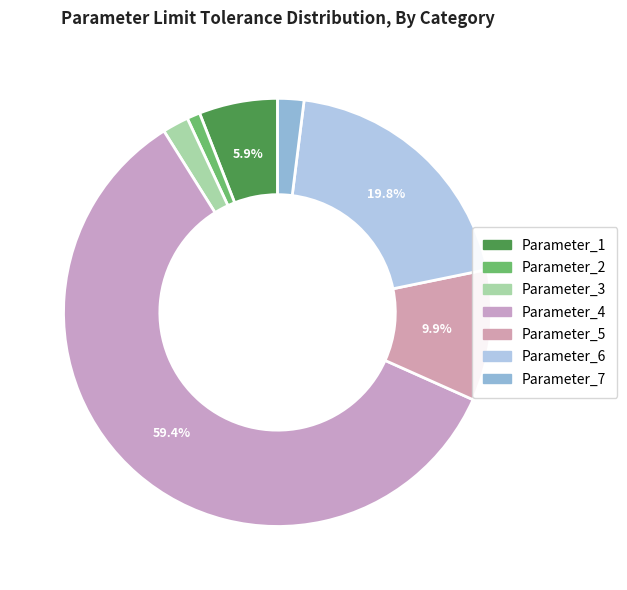

Which slice is the smallest?

Parameter_2